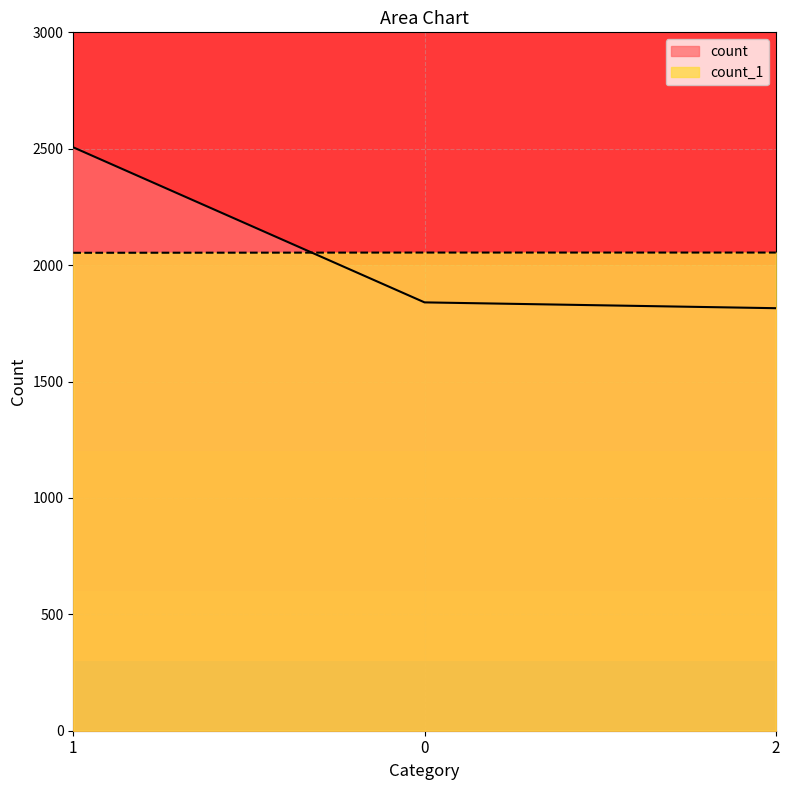

Where does the count series first go above 1840?

1